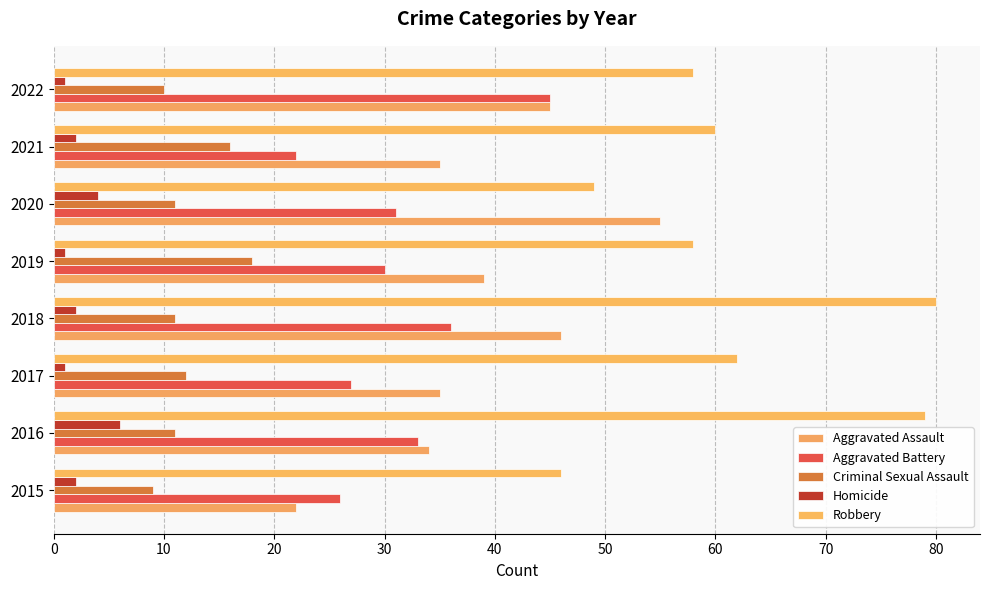

Which series has the widest spread of values?

Robbery